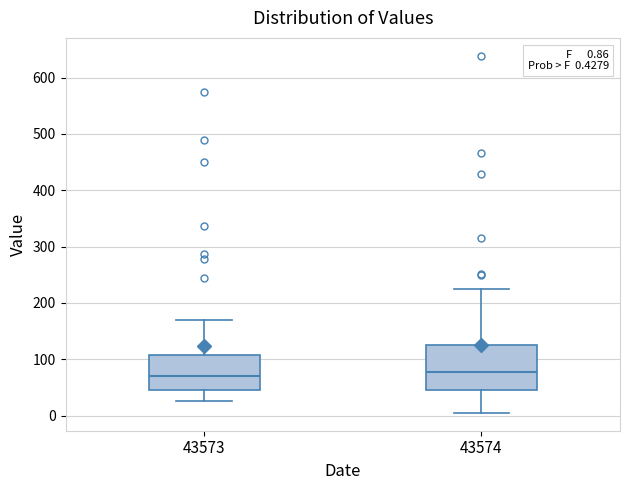

Comparing the boxes themselves (not the whiskers), which one is the tallest?

43574